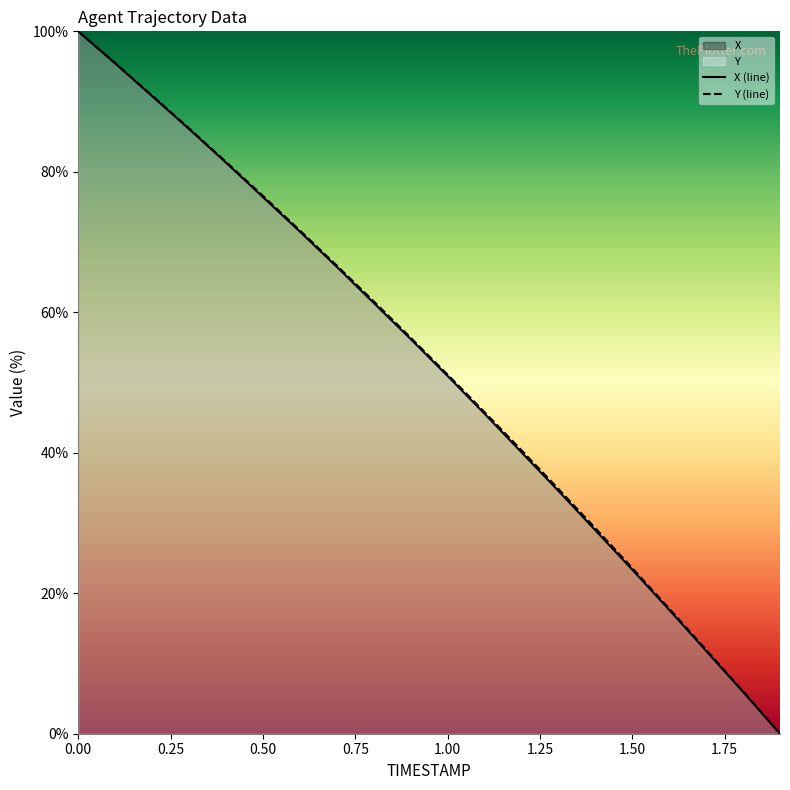

Reading right to left, extract all data points from this chart.

X: 0.0	6.0	11.8	17.6	23.4	29.0	34.6	40.1	45.6	50.9	56.2	61.3	66.5	71.5	76.4	81.3	86.1	90.8	95.4	100.0
Y: 0.0	6.0	12.0	17.8	23.6	29.3	34.8	40.4	45.8	51.1	56.4	61.6	66.6	71.7	76.6	81.4	86.2	90.9	95.5	100.0